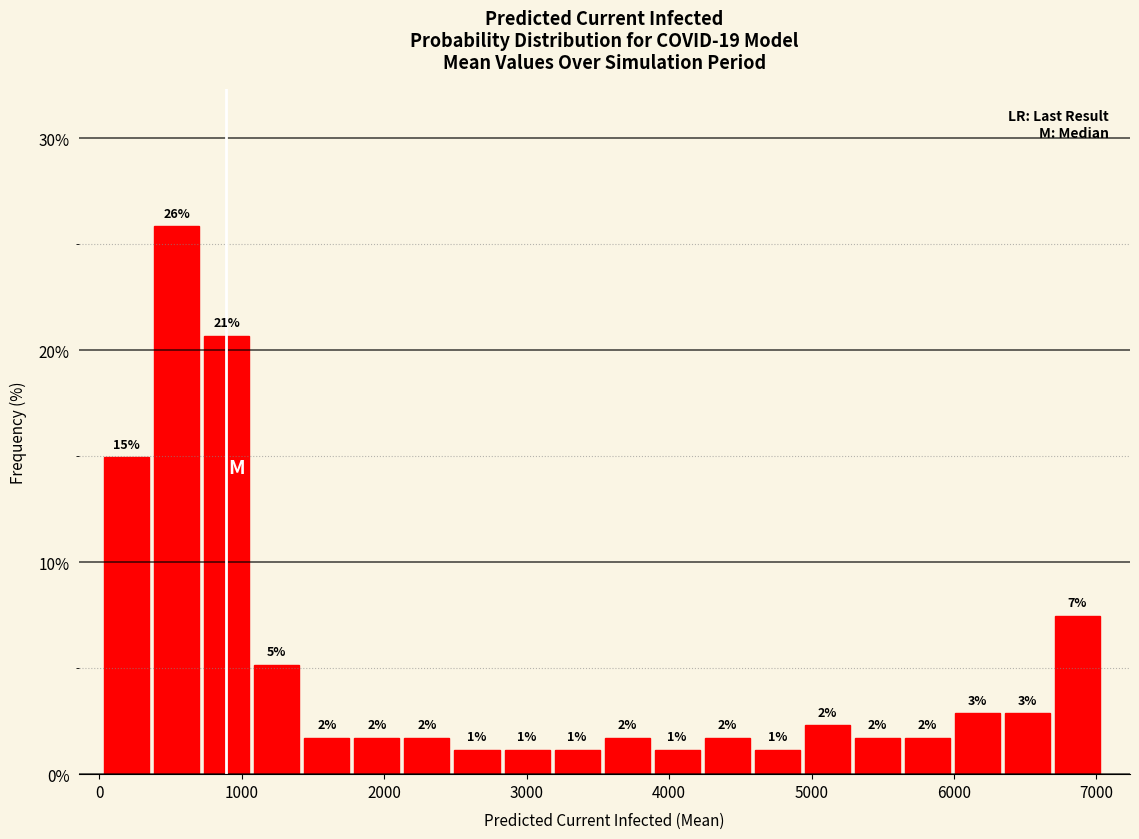

Around what value on the x-axis is the tallest bar? Give the approximate position of its centre, as read against the axis.

500